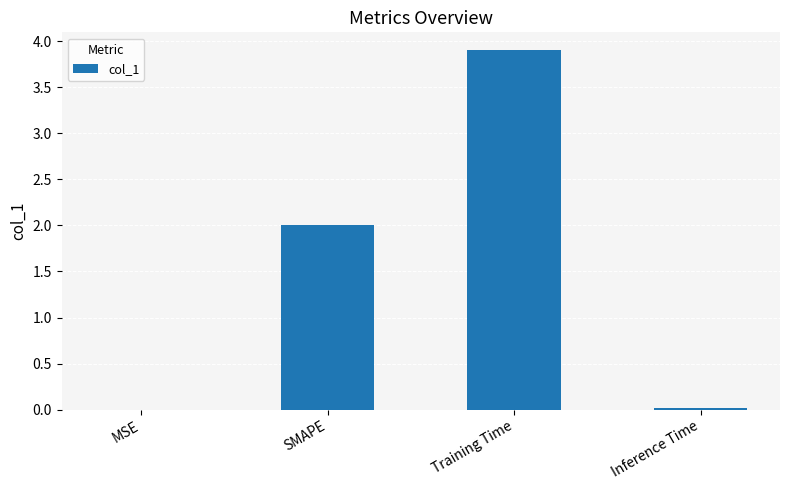

Read the value at Training Time.

3.9